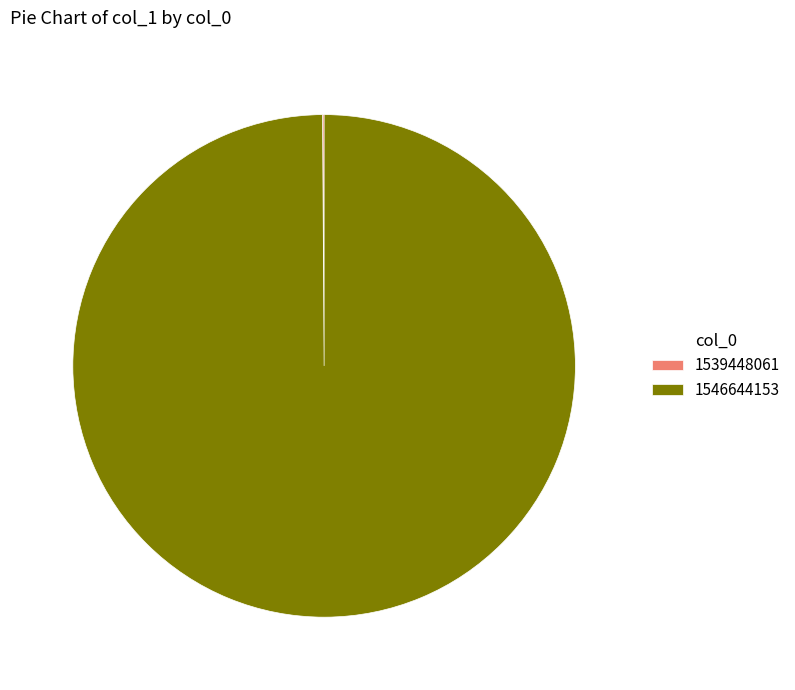

Is there a majority slice in this chart?

Yes